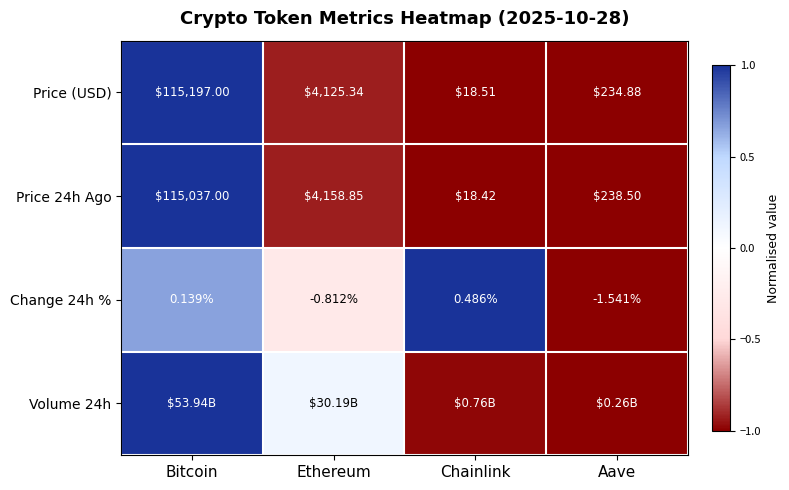

Where does the Change 24h % series first go above 0?

Bitcoin